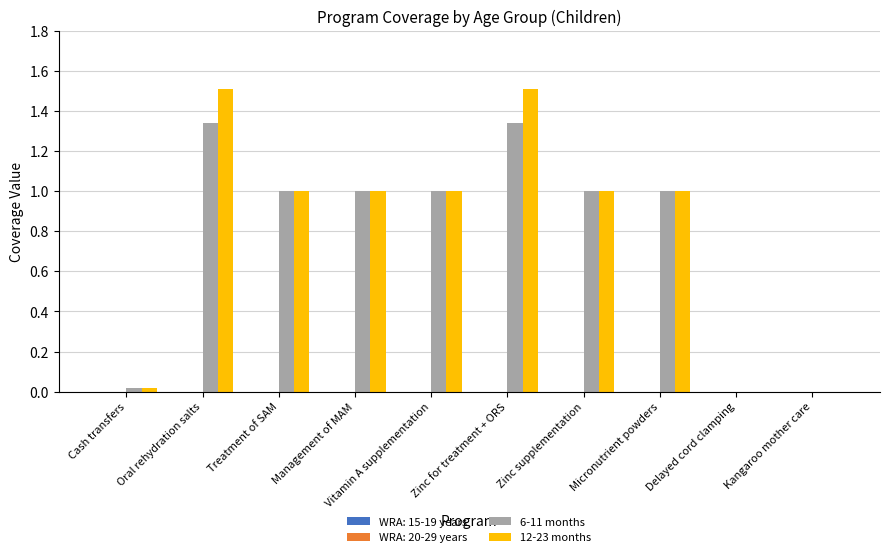

Are the bars horizontal?

No